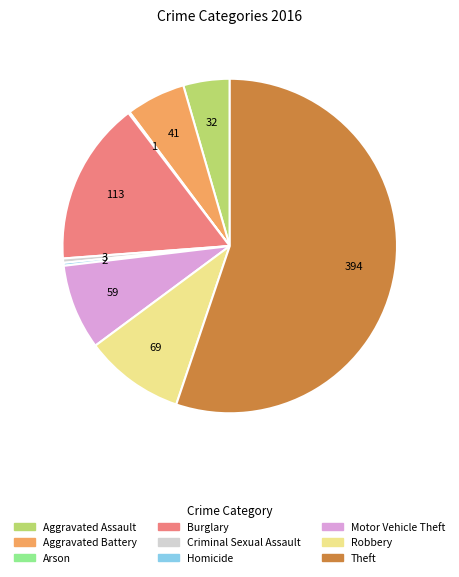

The Theft slice represents 55% of the pie. True or false?

True